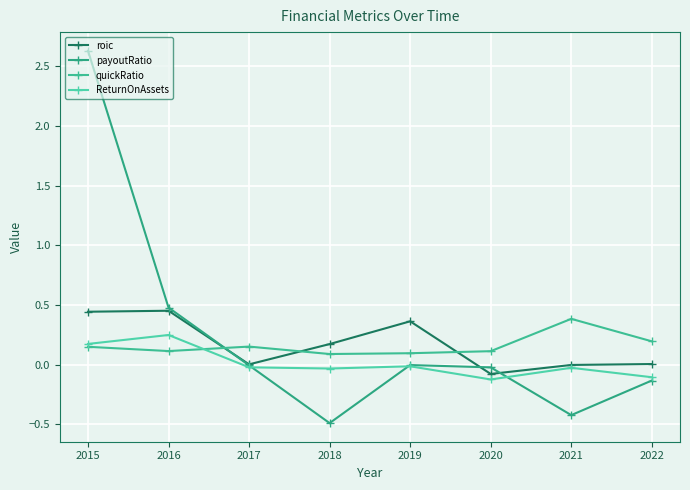

What is the total value across all series at 2018?

-0.3